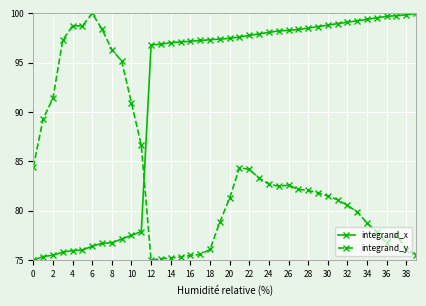

True or false: integrand_y has more than 1 interior local peaks.

True